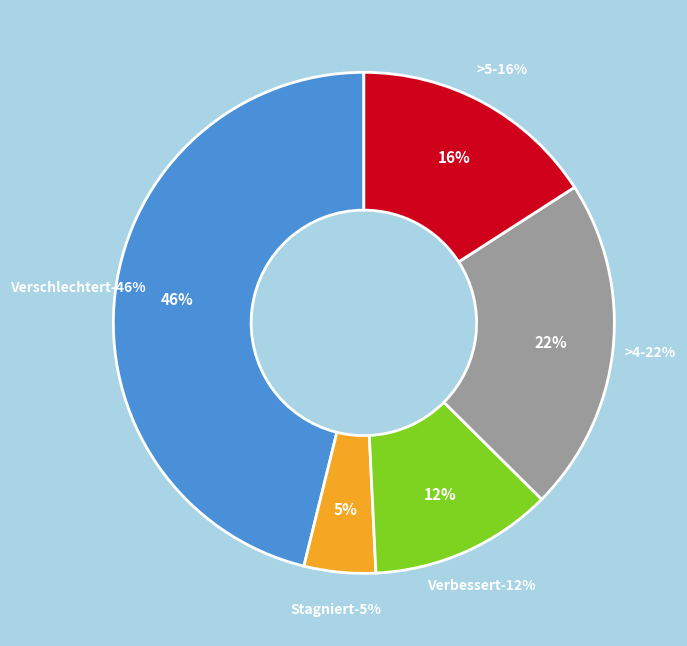

Is there any slice that represents more than half of the pie?

No